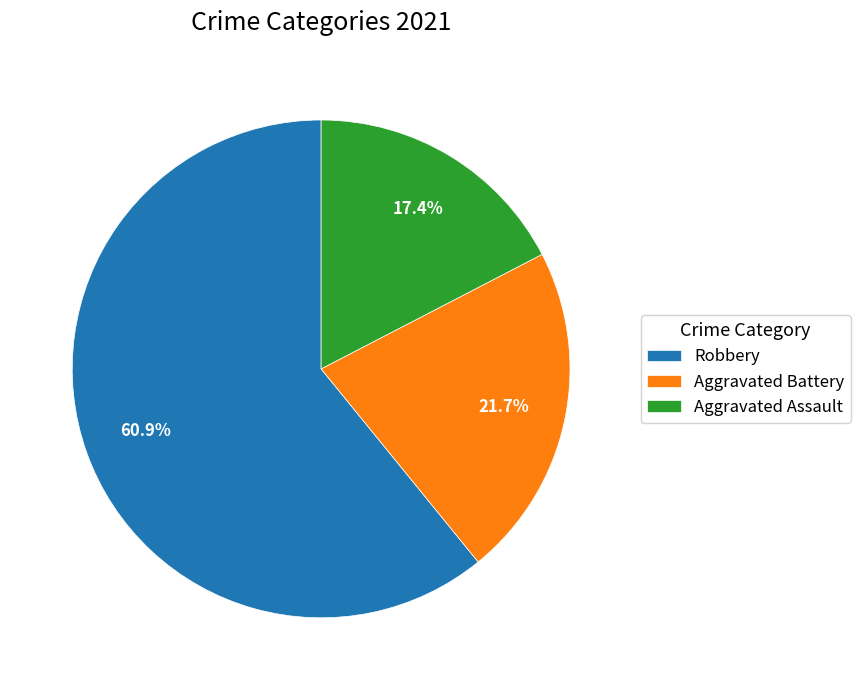

To the nearest percent, what is the combined percentage of Aggravated Battery and Robbery?

83%